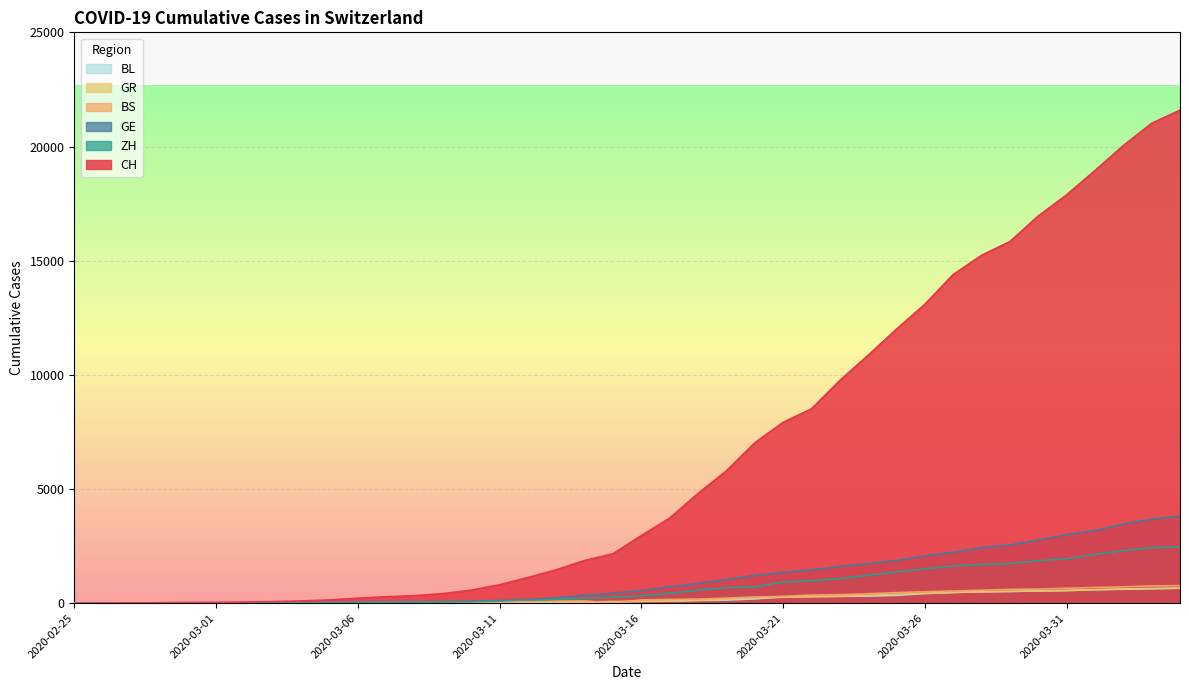

Between 2020-04-04 and 2020-03-11, which is larger?

2020-04-04